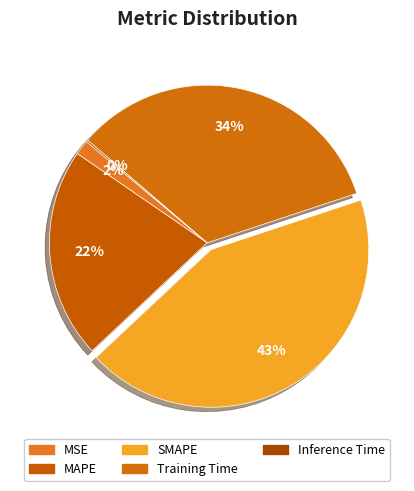

What is the change in value from MAPE to Training Time?

+0.6